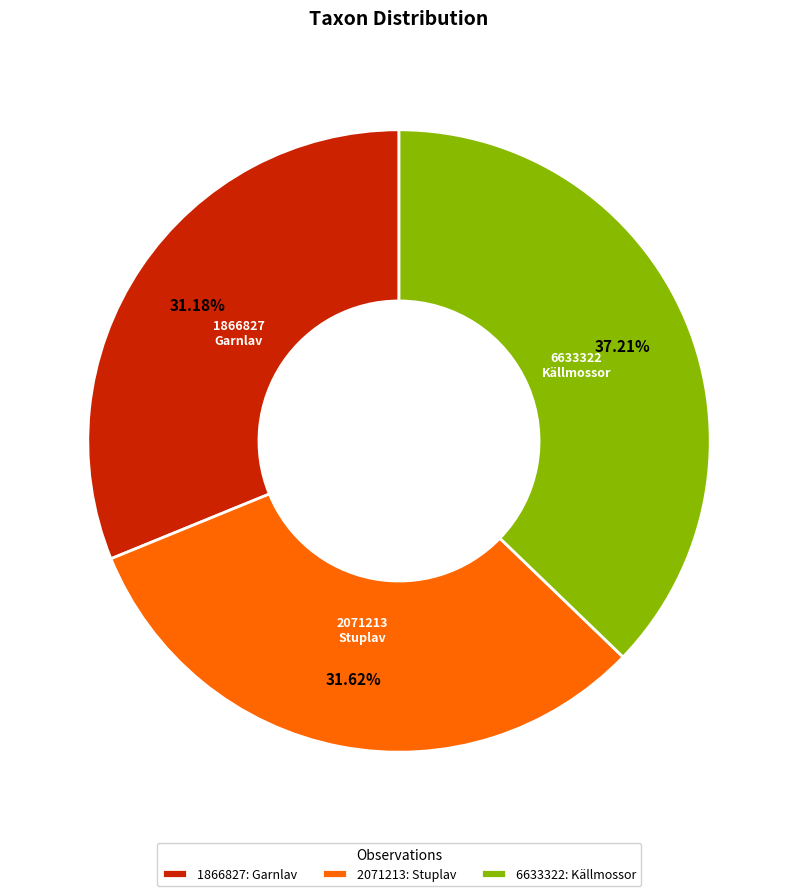

What percentage is the 2071213 slice, to the nearest percent?

32%